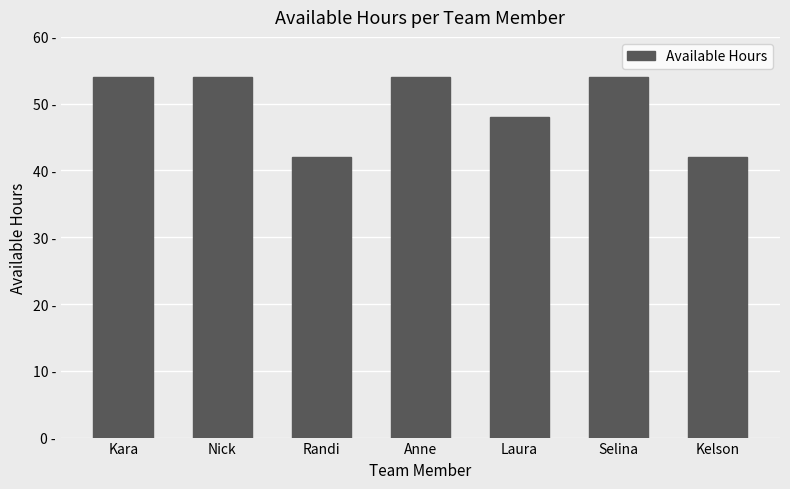

Are the bars horizontal?

No